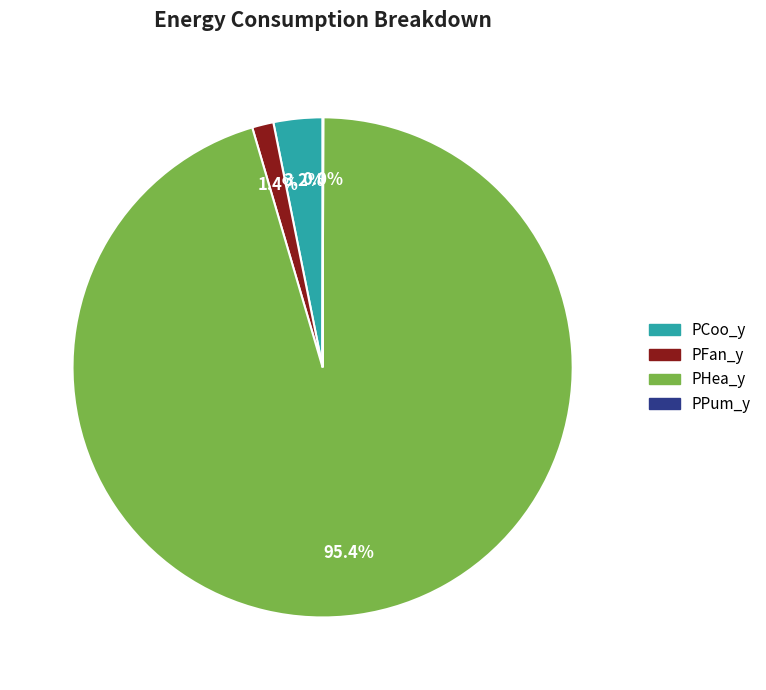

To the nearest percent, what is the difference between the largest and smallest slice percentages?

95%